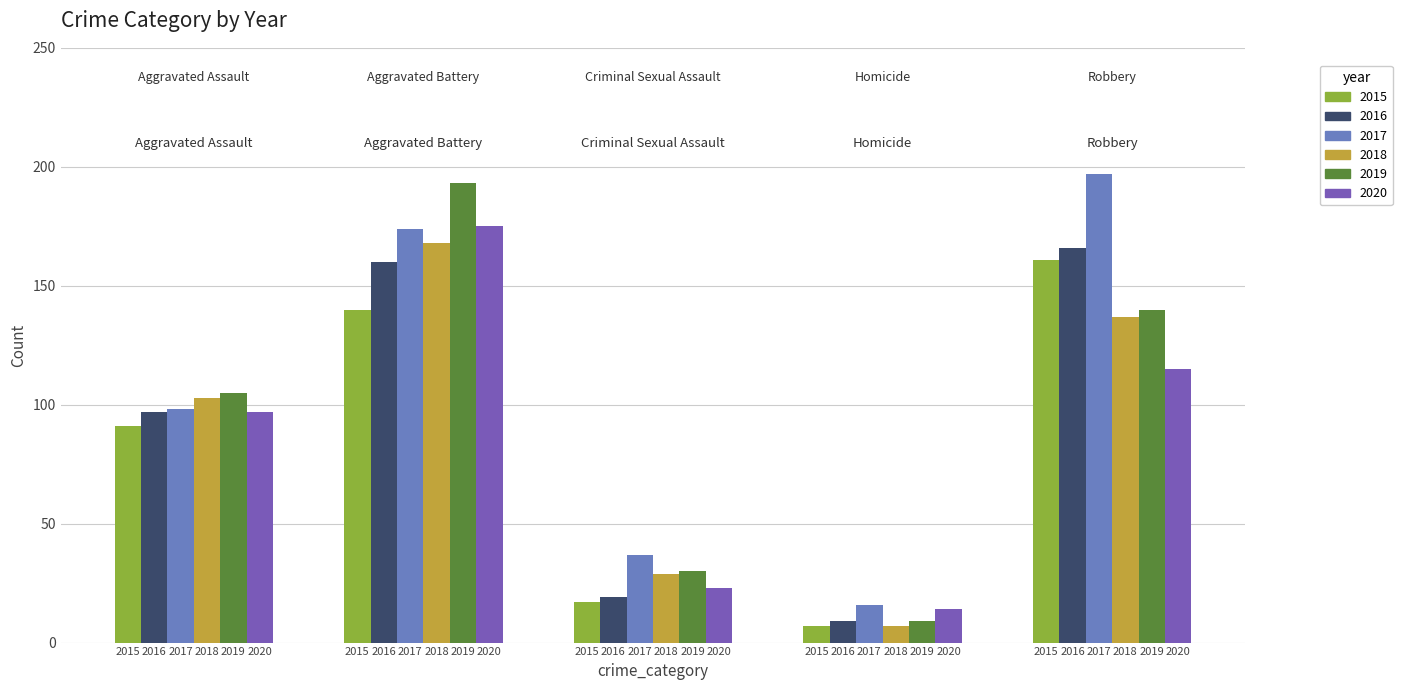

Which series has the widest spread of values?

2019